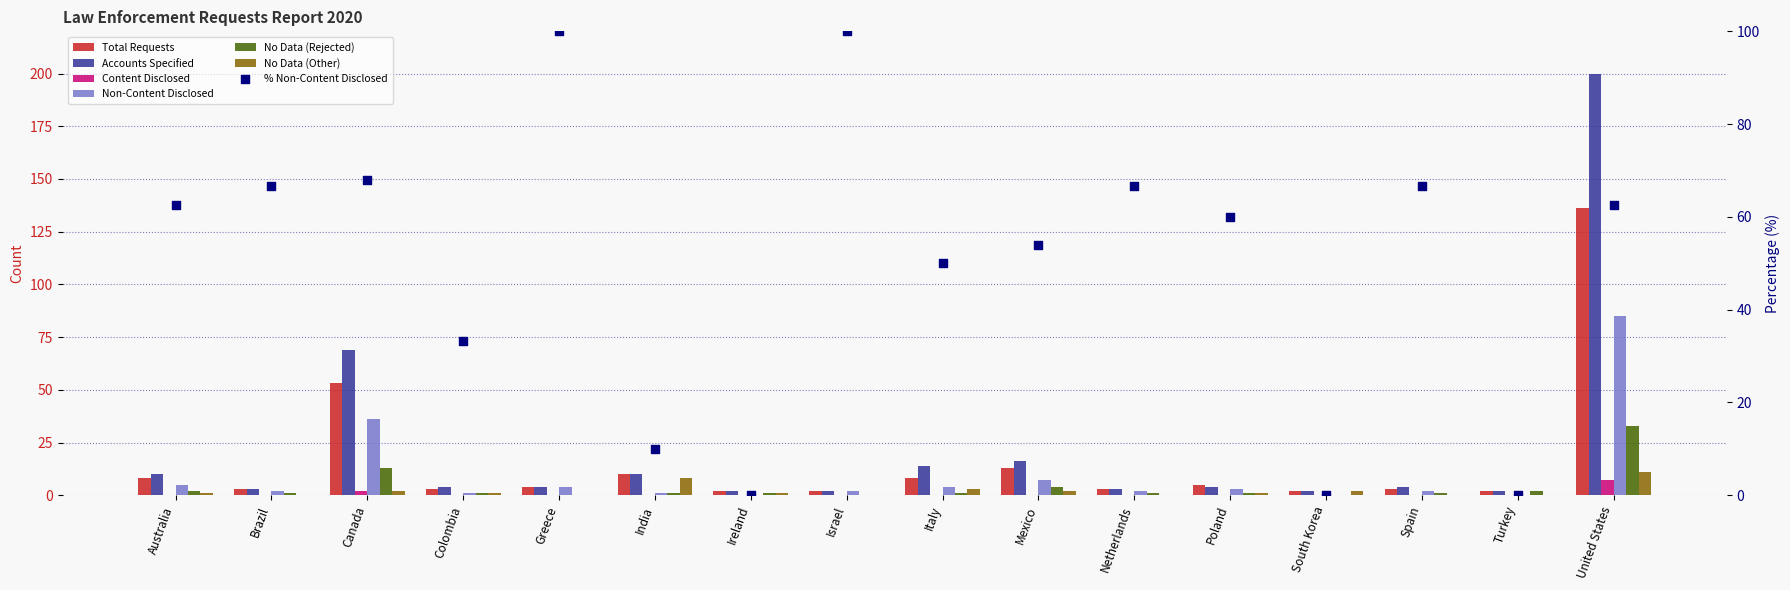

Which series has the largest total across all categories?

Accounts Specified